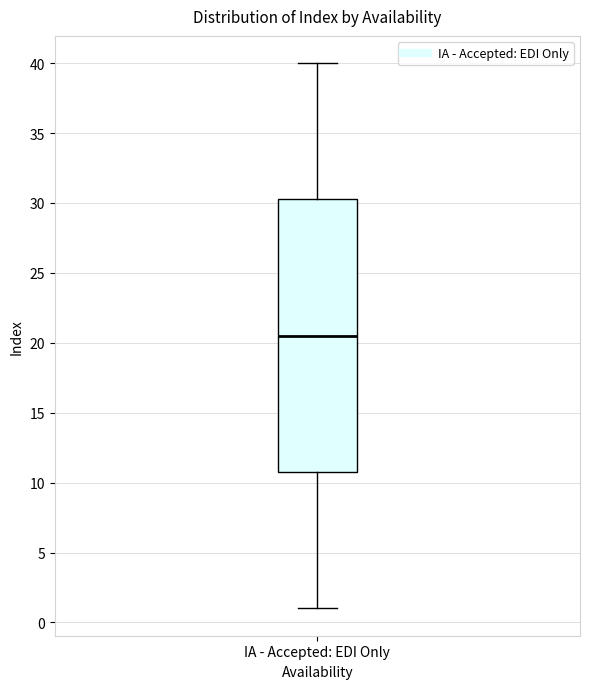

Read this box plot against the y-axis: the position of the median line, the range covered by the box, and the ends of both whiskers. The values are not printed on the chart, so give them approximately, as read against the axis.

median 20.5, box 11.0 to 30.5, whiskers 1.0 to 40.0